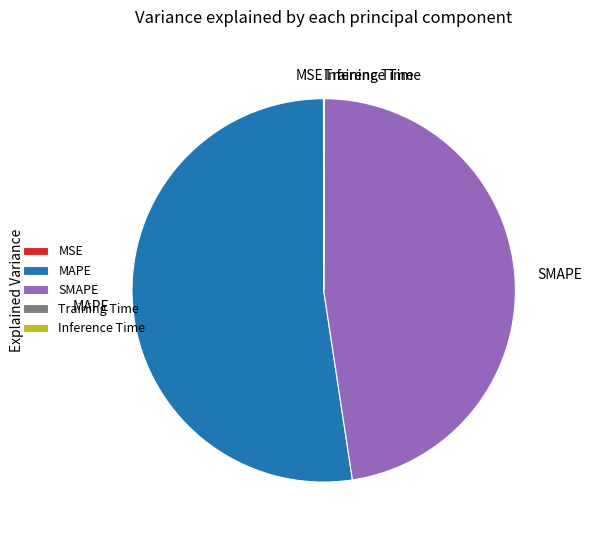

What is the largest slice in the pie chart?

MAPE